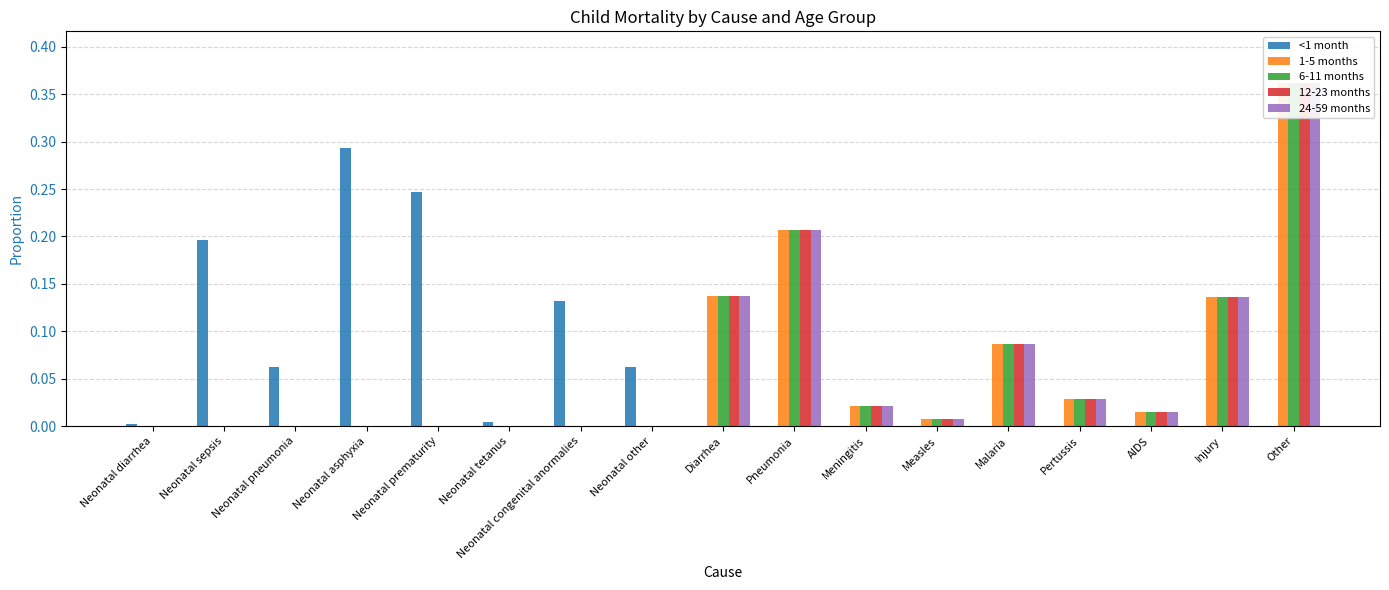

Reading left to right, transcribe all the data shown in this chart.

<1 month: Neonatal diarrhea=0.0	Neonatal sepsis=0.2	Neonatal pneumonia=0.1	Neonatal asphyxia=0.3	Neonatal prematurity=0.2	Neonatal tetanus=0.0	Neonatal congenital anormalies=0.1	Neonatal other=0.1	Diarrhea=0.0	Pneumonia=0.0	Meningitis=0.0	Measles=0.0	Malaria=0.0	Pertussis=0.0	AIDS=0.0	Injury=0.0	Other=0.0
1-5 months: Neonatal diarrhea=0.0	Neonatal sepsis=0.0	Neonatal pneumonia=0.0	Neonatal asphyxia=0.0	Neonatal prematurity=0.0	Neonatal tetanus=0.0	Neonatal congenital anormalies=0.0	Neonatal other=0.0	Diarrhea=0.1	Pneumonia=0.2	Meningitis=0.0	Measles=0.0	Malaria=0.1	Pertussis=0.0	AIDS=0.0	Injury=0.1	Other=0.4
6-11 months: Neonatal diarrhea=0.0	Neonatal sepsis=0.0	Neonatal pneumonia=0.0	Neonatal asphyxia=0.0	Neonatal prematurity=0.0	Neonatal tetanus=0.0	Neonatal congenital anormalies=0.0	Neonatal other=0.0	Diarrhea=0.1	Pneumonia=0.2	Meningitis=0.0	Measles=0.0	Malaria=0.1	Pertussis=0.0	AIDS=0.0	Injury=0.1	Other=0.4
12-23 months: Neonatal diarrhea=0.0	Neonatal sepsis=0.0	Neonatal pneumonia=0.0	Neonatal asphyxia=0.0	Neonatal prematurity=0.0	Neonatal tetanus=0.0	Neonatal congenital anormalies=0.0	Neonatal other=0.0	Diarrhea=0.1	Pneumonia=0.2	Meningitis=0.0	Measles=0.0	Malaria=0.1	Pertussis=0.0	AIDS=0.0	Injury=0.1	Other=0.4
24-59 months: Neonatal diarrhea=0.0	Neonatal sepsis=0.0	Neonatal pneumonia=0.0	Neonatal asphyxia=0.0	Neonatal prematurity=0.0	Neonatal tetanus=0.0	Neonatal congenital anormalies=0.0	Neonatal other=0.0	Diarrhea=0.1	Pneumonia=0.2	Meningitis=0.0	Measles=0.0	Malaria=0.1	Pertussis=0.0	AIDS=0.0	Injury=0.1	Other=0.4